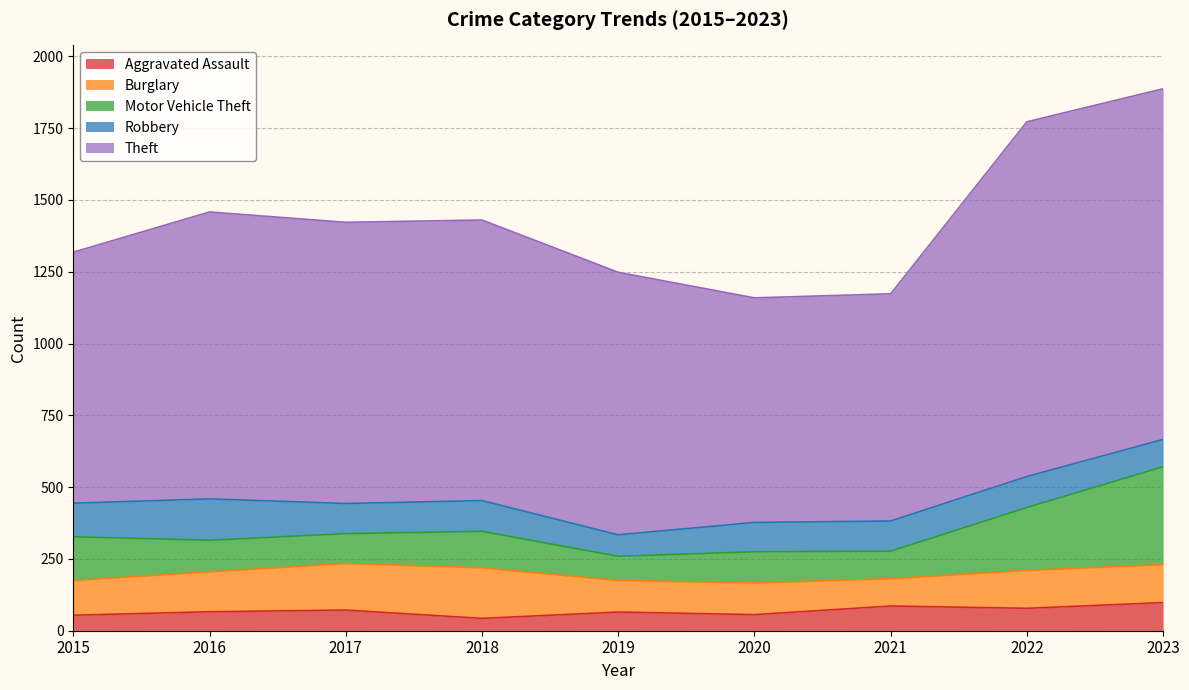

Where does the Burglary series first go above 132?

2016